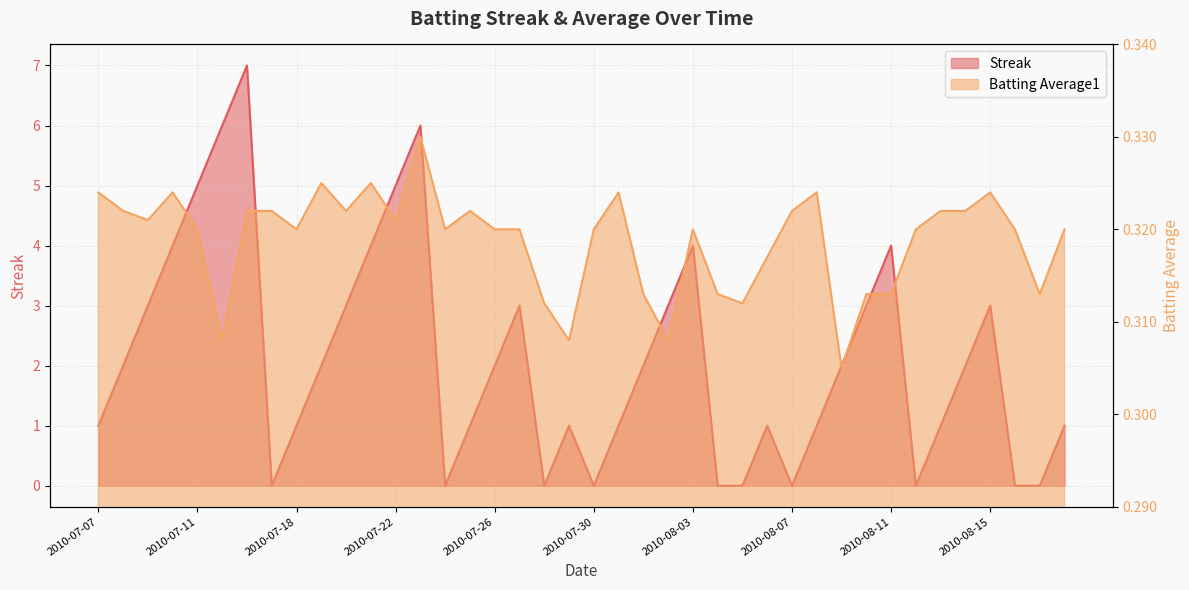

Reading right to left, transcribe all the data shown in this chart.

Streak: 1.0	0.0	0.0	3.0	2.0	1.0	0.0	4.0	3.0	2.0	1.0	0.0	1.0	0.0	0.0	4.0	3.0	2.0	1.0	0.0	1.0	0.0	3.0	2.0	1.0	0.0	6.0	5.0	4.0	3.0	2.0	1.0	0.0	7.0	6.0	5.0	4.0	3.0	2.0	1.0
Batting Average1: 0.3	0.3	0.3	0.3	0.3	0.3	0.3	0.3	0.3	0.3	0.3	0.3	0.3	0.3	0.3	0.3	0.3	0.3	0.3	0.3	0.3	0.3	0.3	0.3	0.3	0.3	0.3	0.3	0.3	0.3	0.3	0.3	0.3	0.3	0.3	0.3	0.3	0.3	0.3	0.3